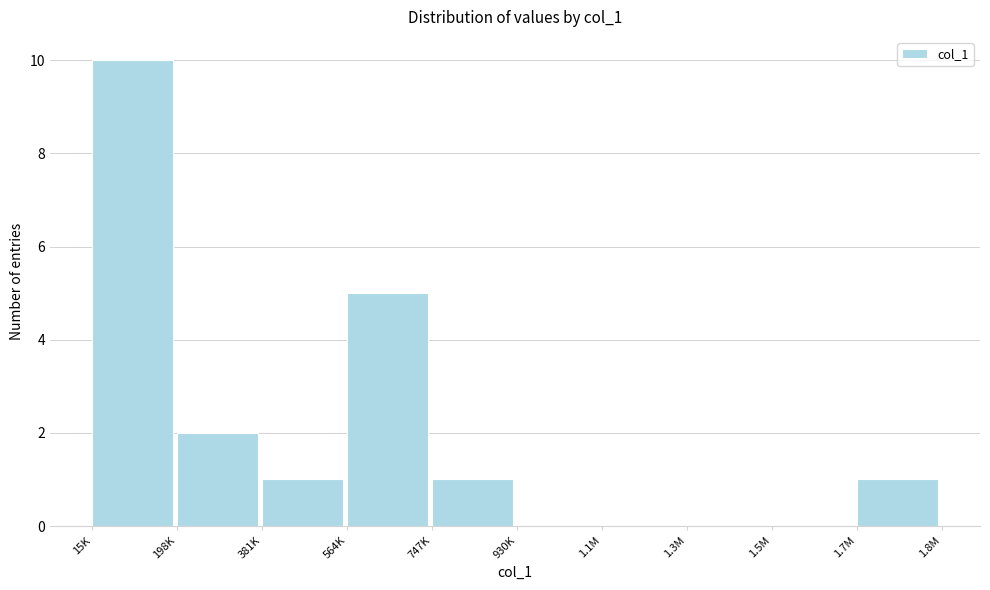

Reading left to right, extract all data points from this chart.

15K=10	198K=2	381K=1	564K=5	747K=1	930K=0	1.1M=0	1.3M=0	1.5M=0	1.7M=1